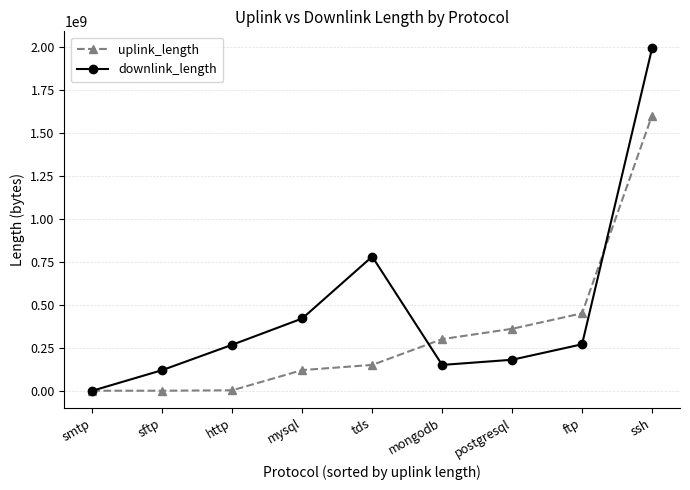

What is the label of the 4th point from the left?

mysql